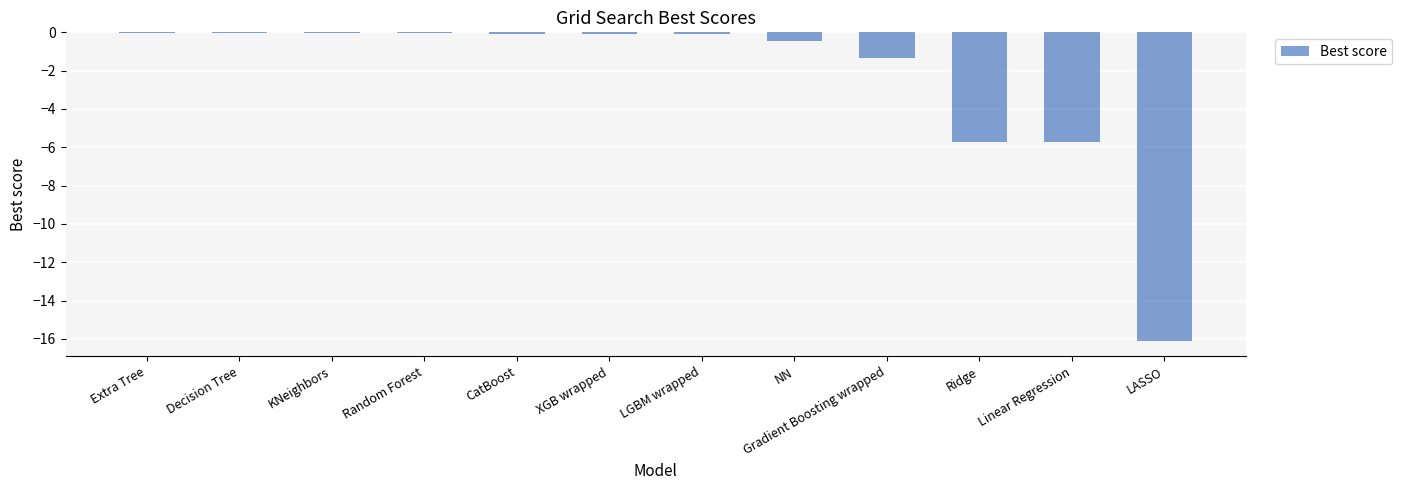

The value at LASSO is -16.1. True or false?

True